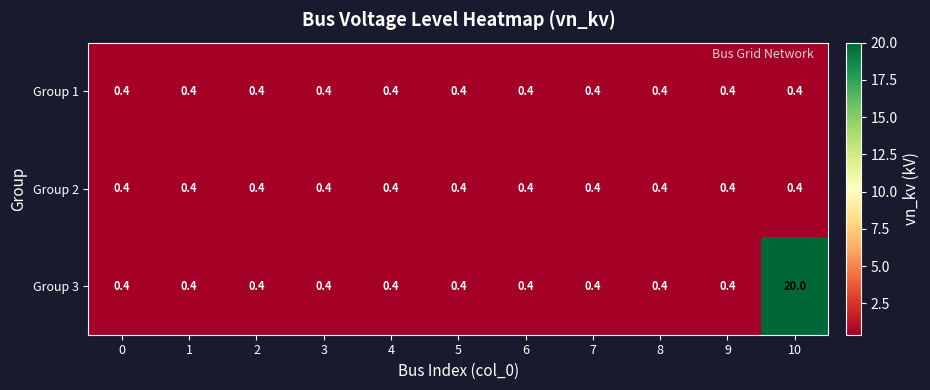

At which category is the sum across all series the highest?

10